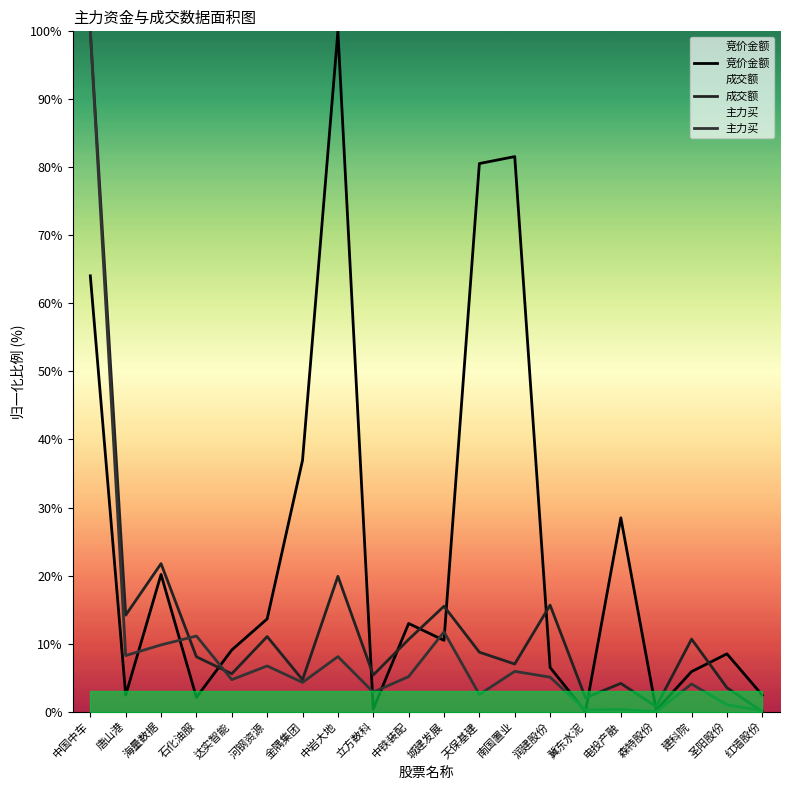

Which series ends up on top after the final intersection of 主力买 and 竞价金额?

竞价金额